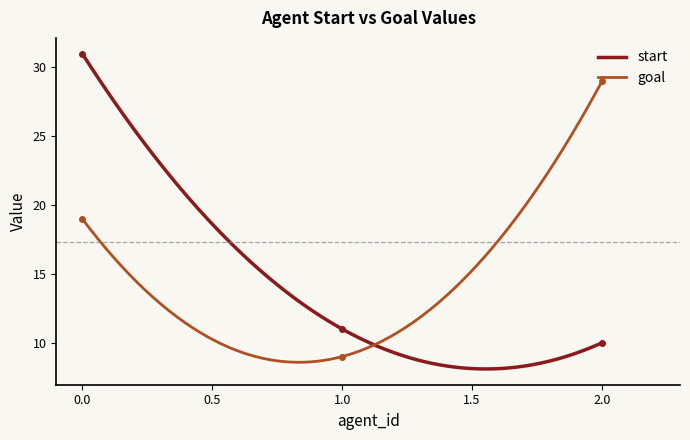

Which category has the lowest value across all series?

1